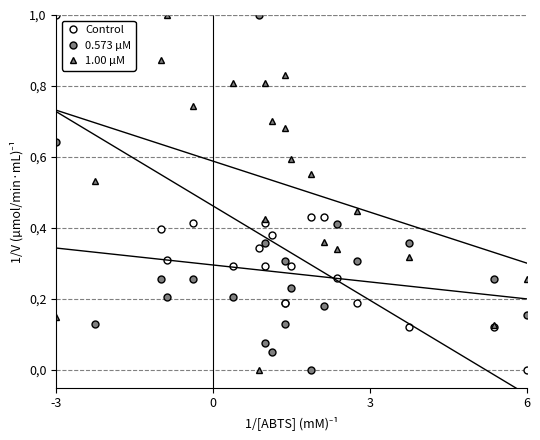

Rank the series by their average value, from lowest to highest.

0.573 µM, Control, 1.00 µM